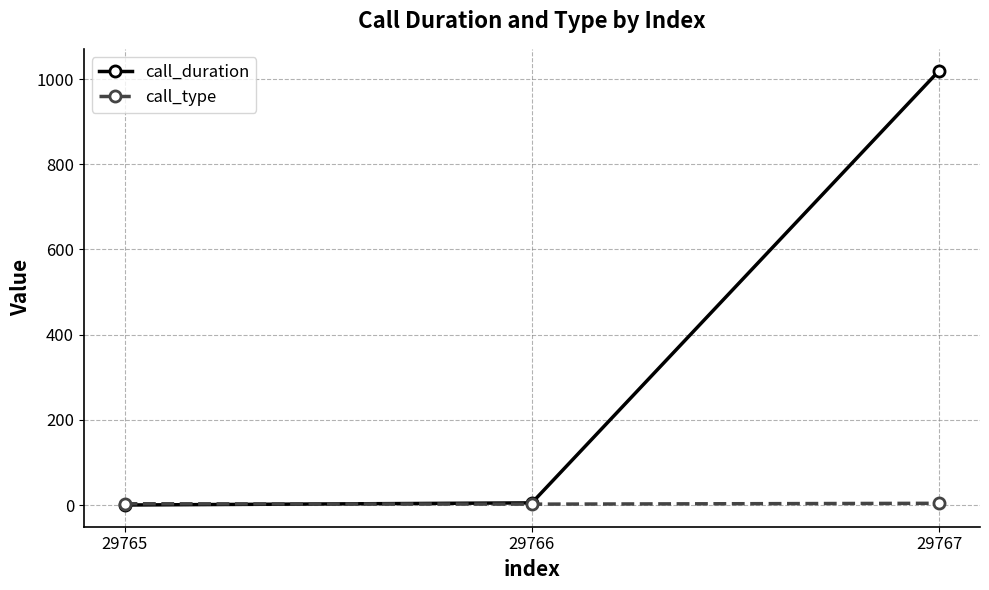

Which series has the largest range (max minus min)?

call_duration